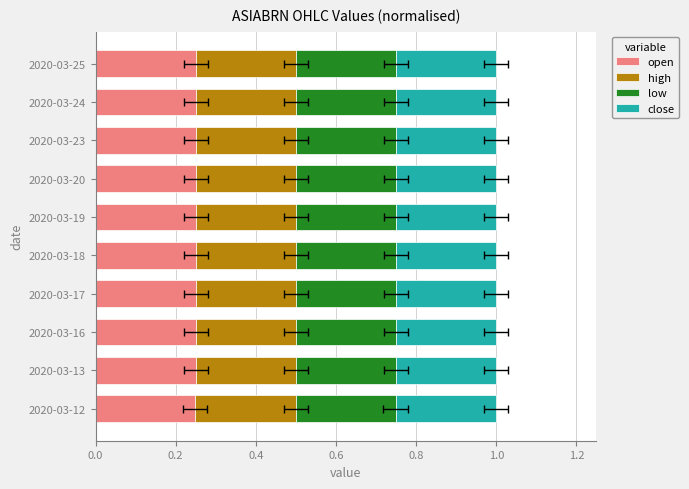

Reading left to right, extract all data points from this chart.

open: 0.2	0.2	0.2	0.2	0.2	0.2	0.2	0.2	0.2	0.2
high: 0.3	0.2	0.2	0.2	0.2	0.2	0.2	0.2	0.2	0.2
low: 0.2	0.2	0.2	0.2	0.2	0.2	0.2	0.2	0.2	0.2
close: 0.3	0.2	0.2	0.2	0.2	0.2	0.2	0.2	0.2	0.2